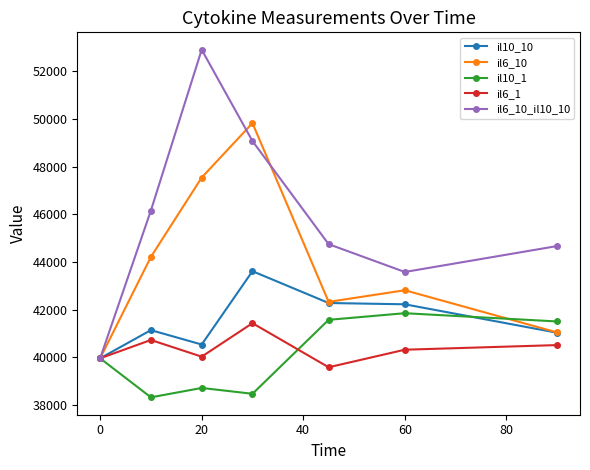

How many lines are shown in the chart?

5